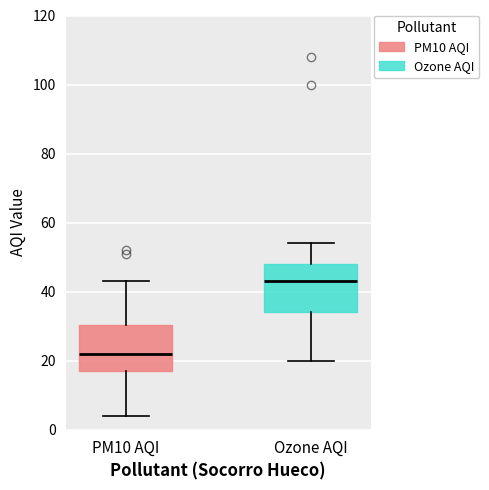

Reading left to right, read every box against the y-axis: the position of its median line, the range the box covers, and the ends of its whiskers. The values are not printed on the chart, so give them approximately, as read against the axis.

PM10 AQI: median 22, box 18 to 30, whiskers 4 to 44
Ozone AQI: median 44, box 34 to 48, whiskers 20 to 54